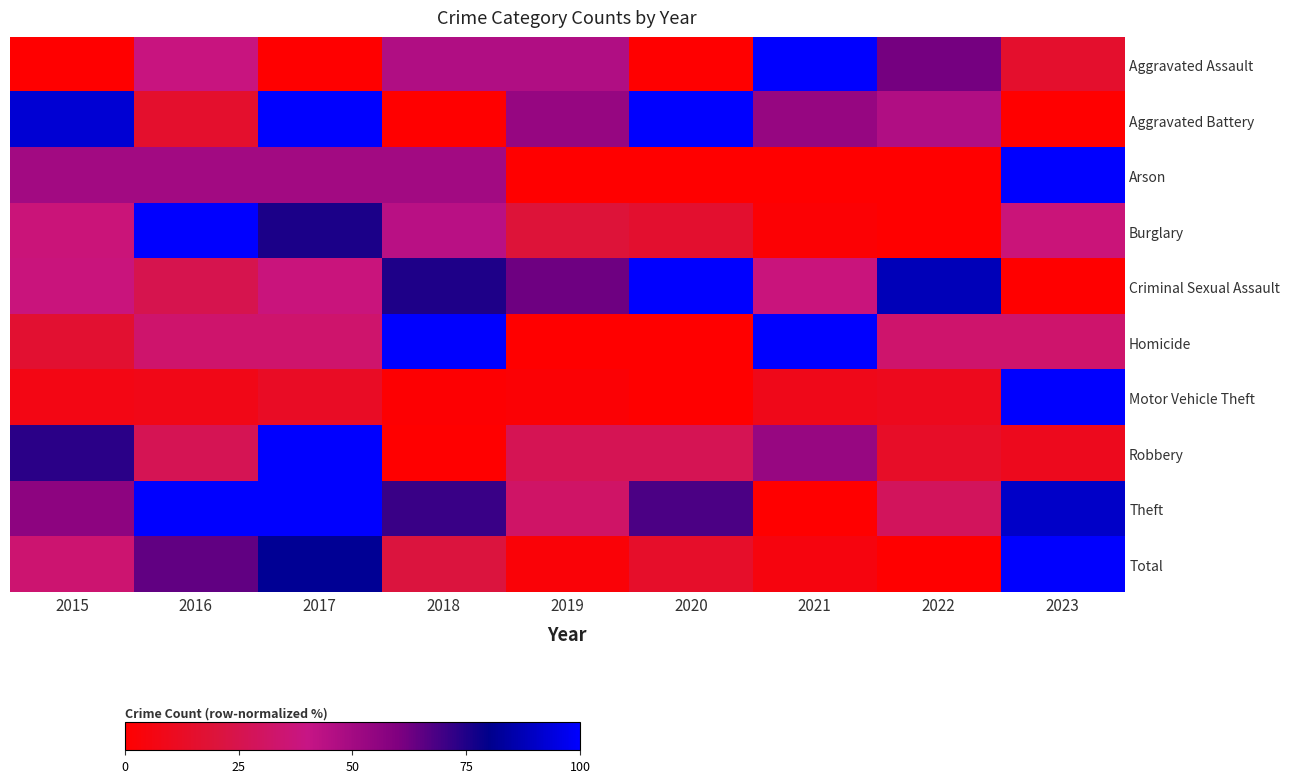

What is the greatest value displayed?

100.0